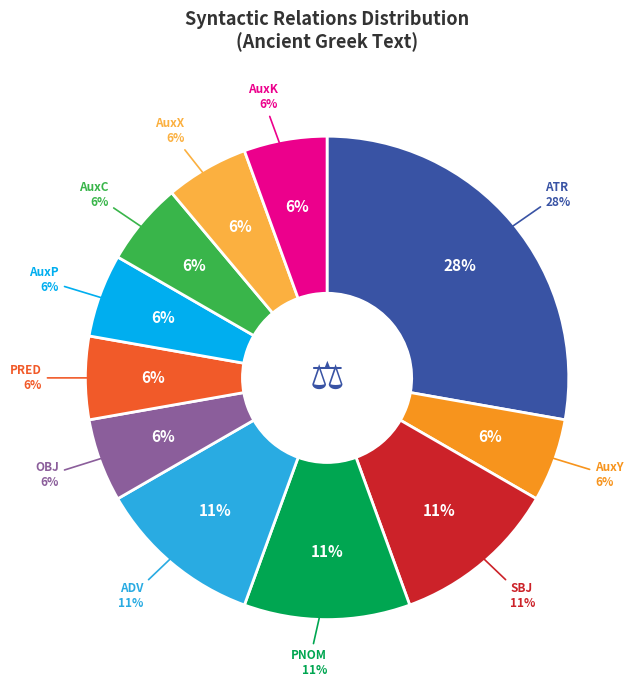

Rank the categories by value from highest to lowest.

ATR, SBJ, PNOM, ADV, AuxY, OBJ, PRED, AuxP, AuxC, AuxX, AuxK